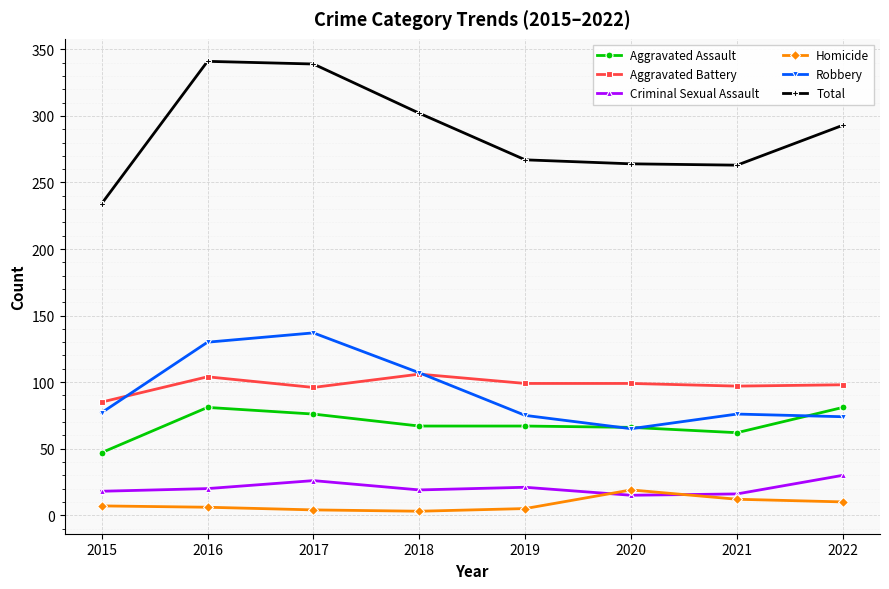

Rank the series by their maximum value, from lowest to highest.

Homicide, Criminal Sexual Assault, Aggravated Assault, Aggravated Battery, Robbery, Total